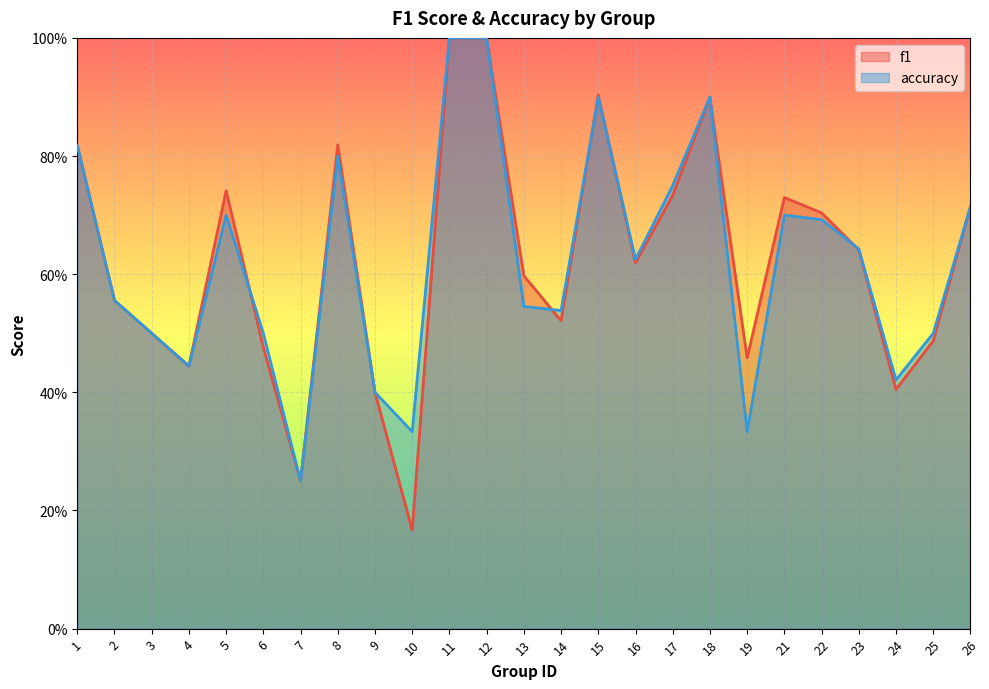

The value of f1 at 9 is 0.4. True or false?

True